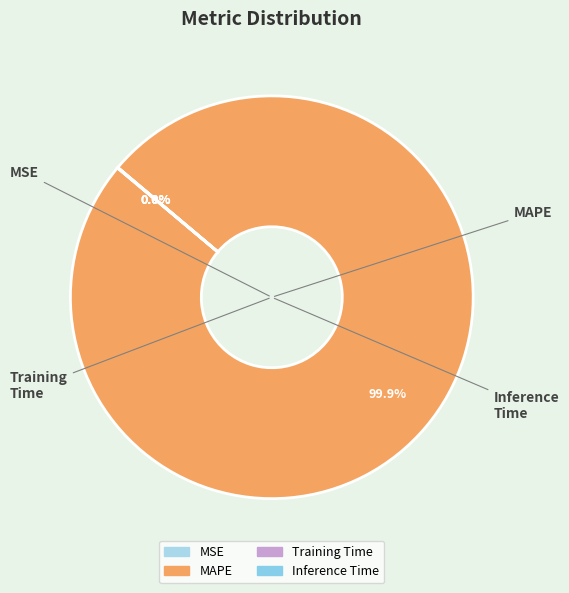

Rank the categories by value from lowest to highest.

Inference Time, Training Time, MSE, MAPE